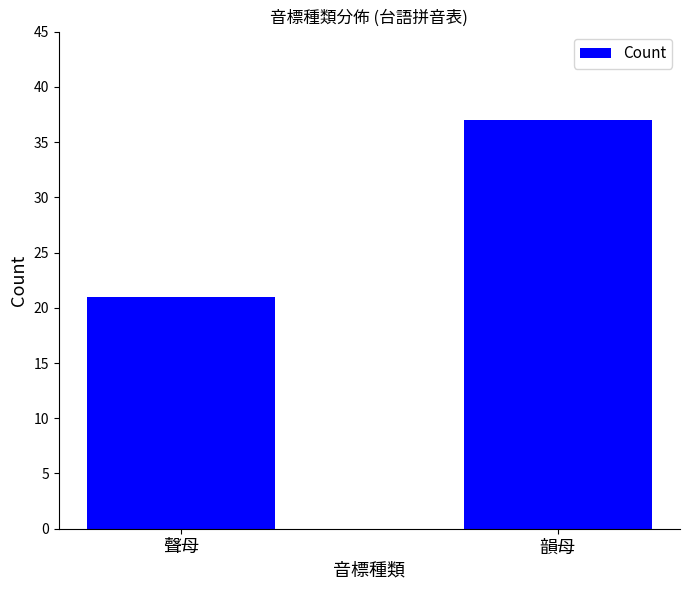

Where is the data nearest to the value 29?

聲母